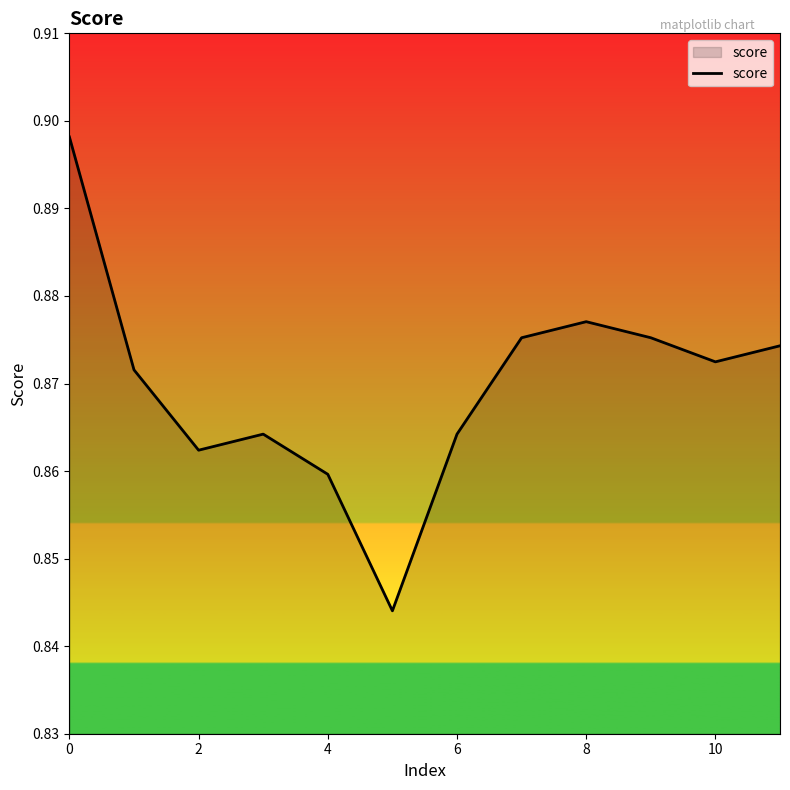

What is the sum of all values?

10.4